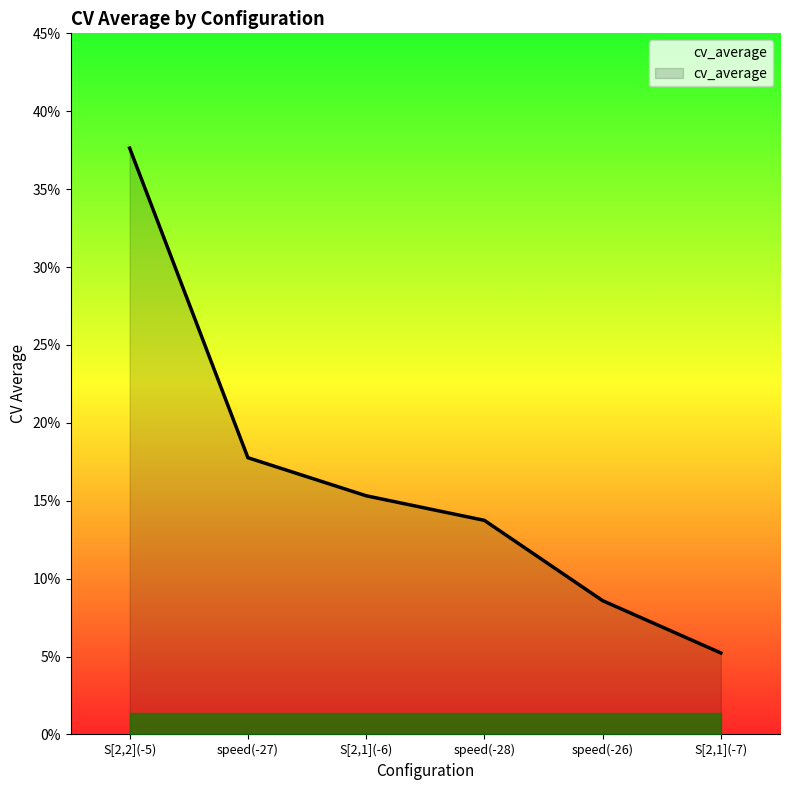

What is the value of the 3rd point from the left?

15.3